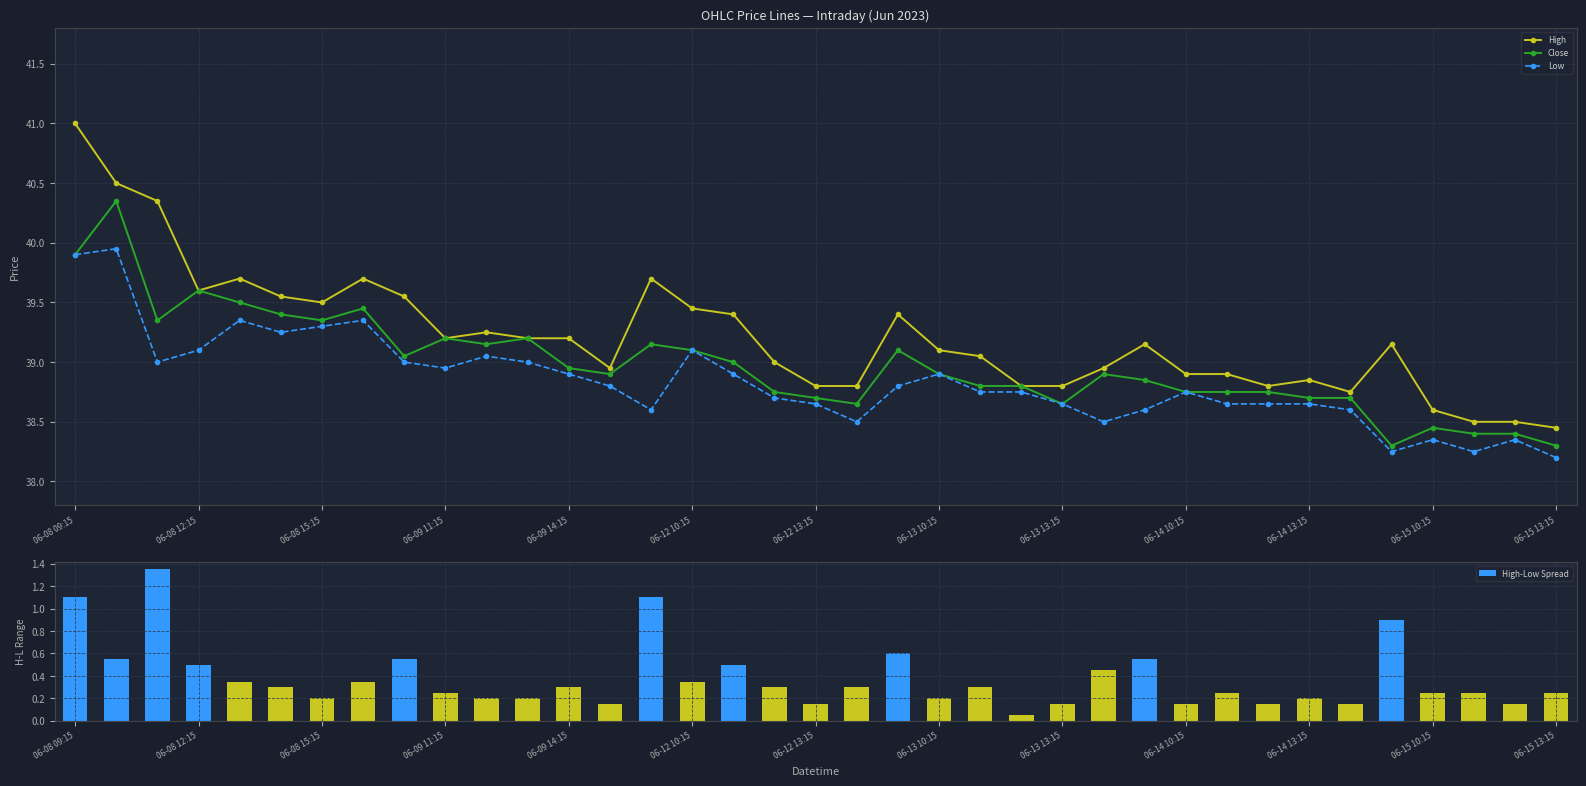

What is the label of the 1st bar from the left?

06-08 09:15